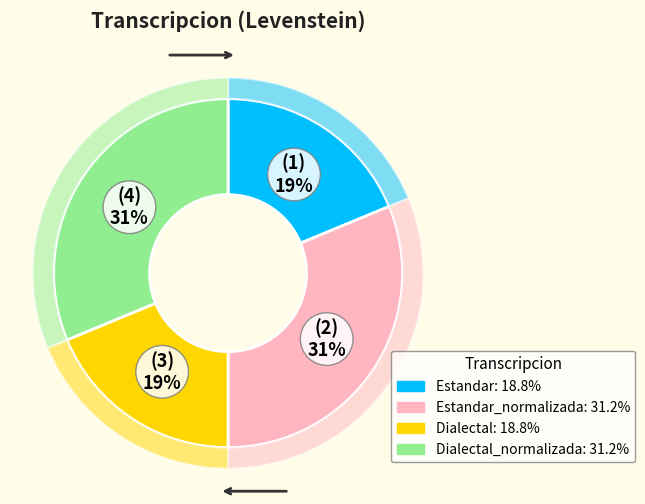

Combined, do Estandar and Dialectal_normalizada account for over 50%?

No